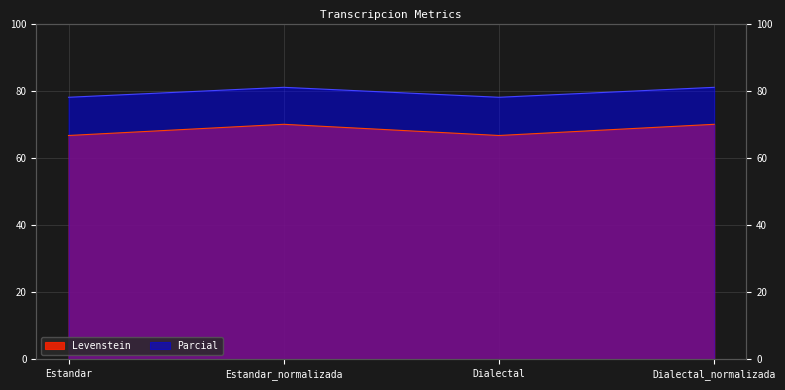

What are all the series names shown in the legend?

Levenstein, Parcial